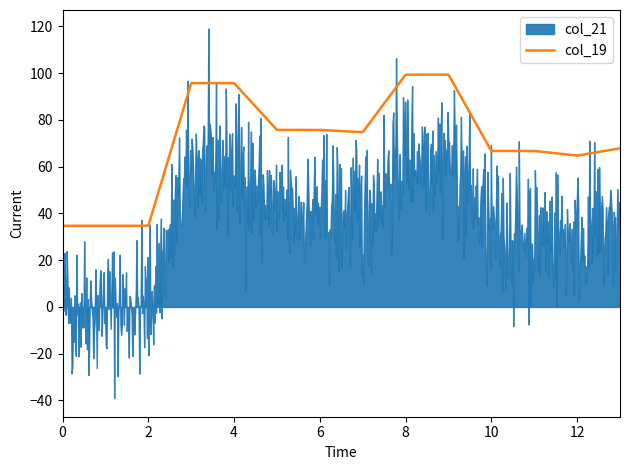

The col_19 series shows 99.3 at 8. True or false?

True